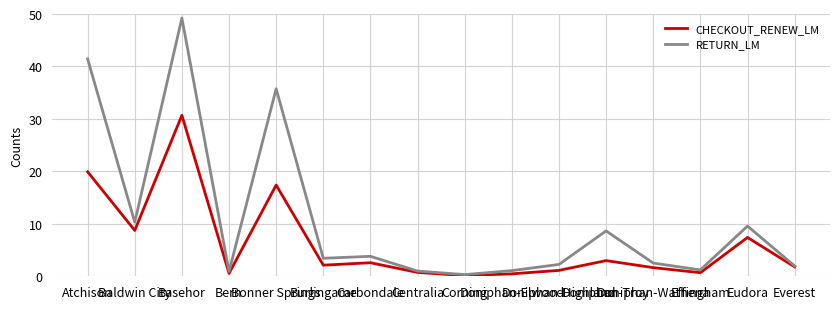

List the series in order of their peak value, highest first.

RETURN_LM, CHECKOUT_RENEW_LM